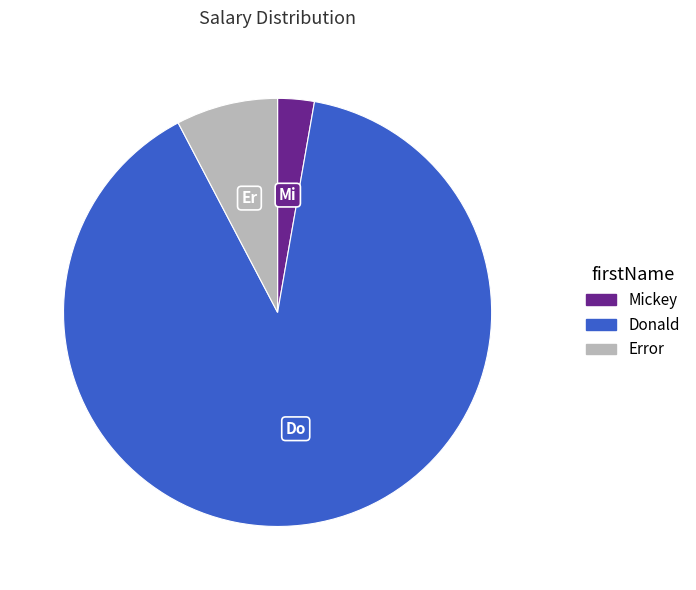

Approximately how many times larger is the value at Error compared to Donald?

0.1